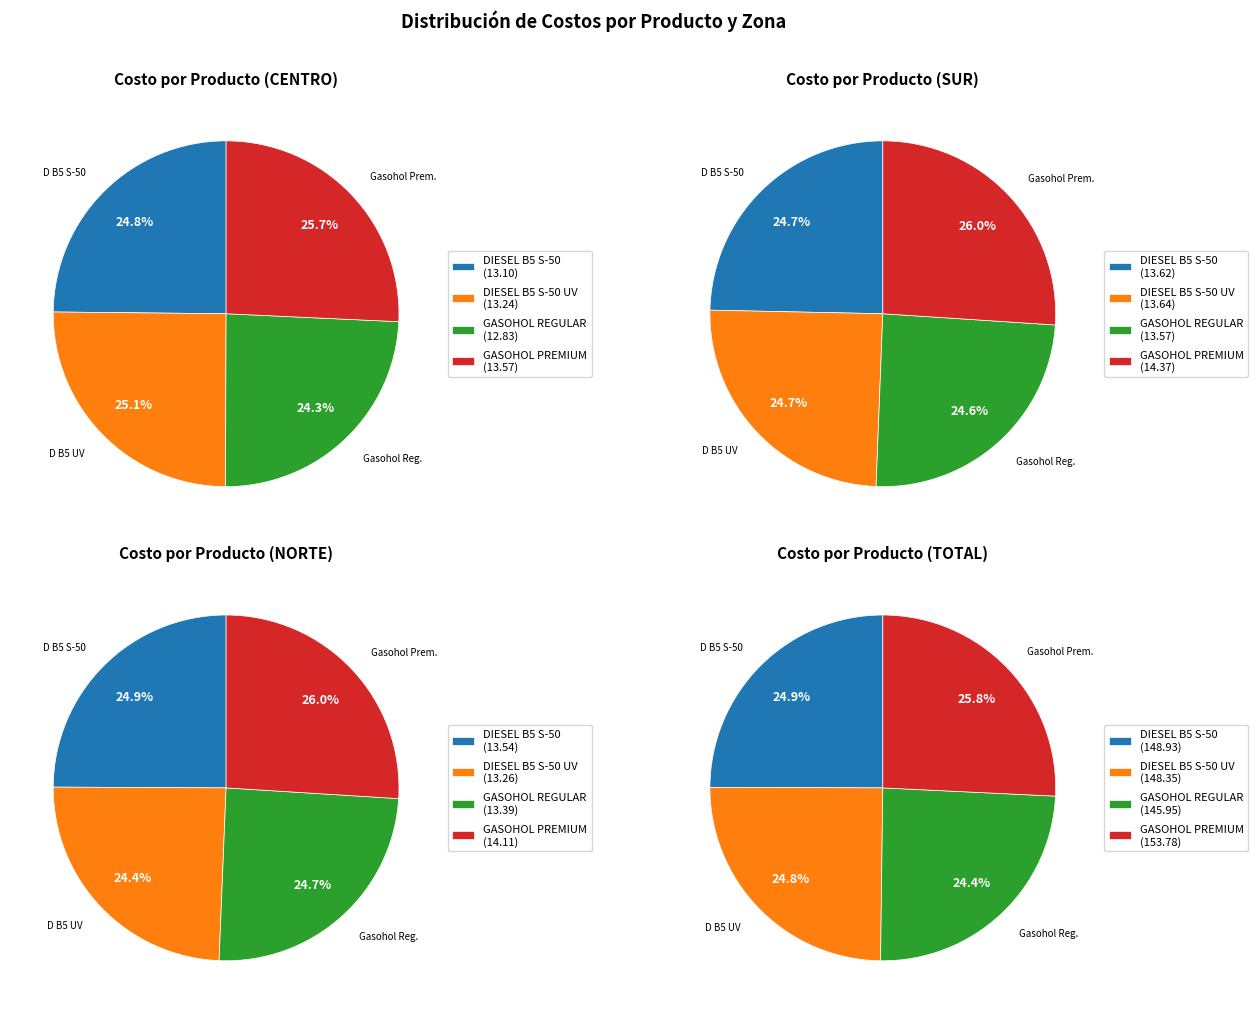

Combined, do SUR and NORTE account for over 50%?

Yes